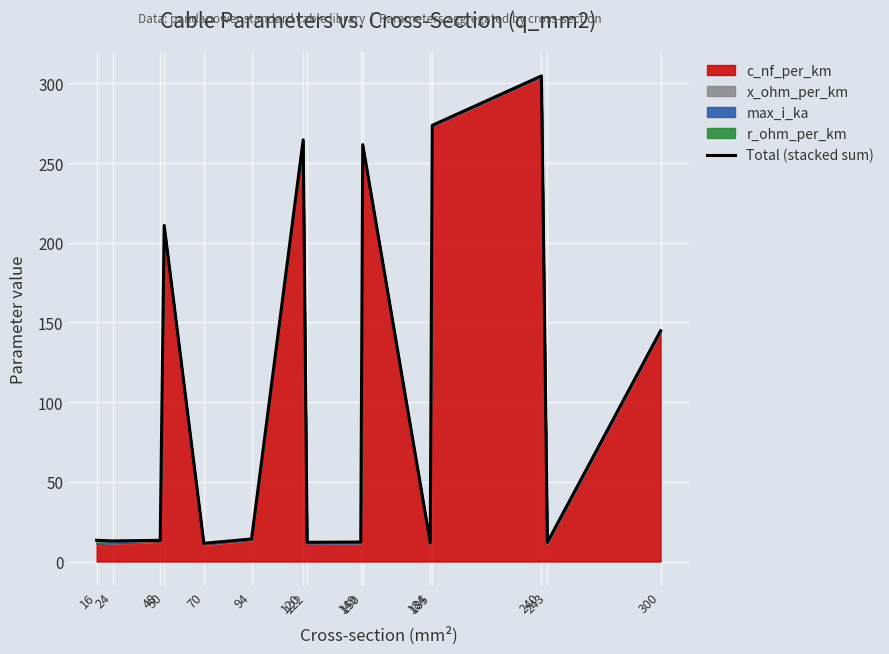

What is the difference between the values at 16 and 184?

1.6